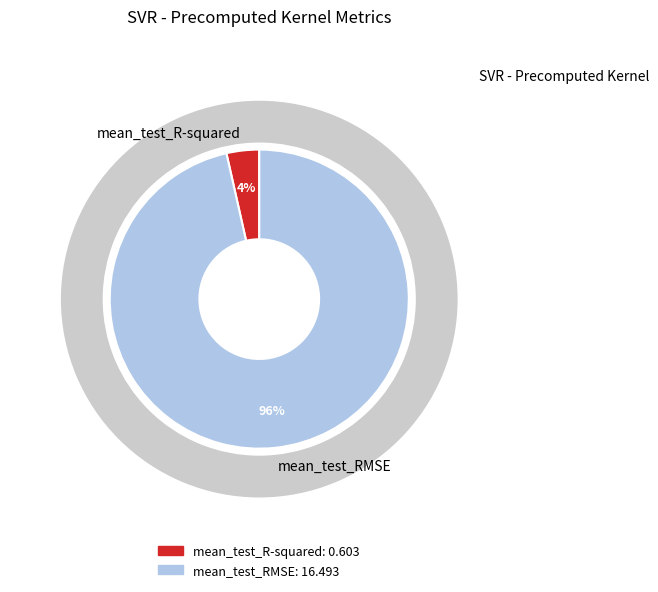

How many slices are in this pie chart?

2